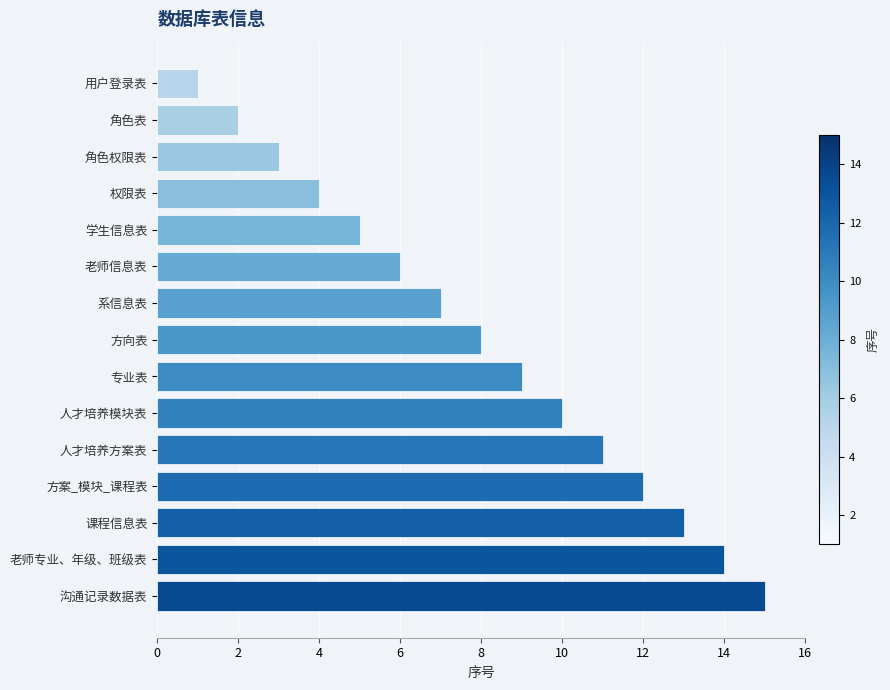

Approximately how many times larger is the value at 老师专业、年级、班级表 compared to 系信息表?

2.0